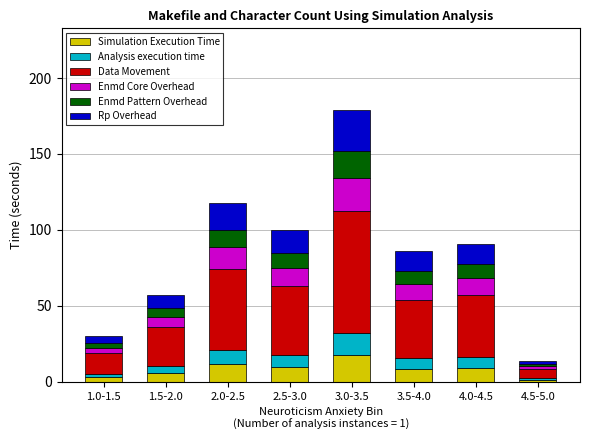

At which category is the sum across all series the highest?

3.0-3.5